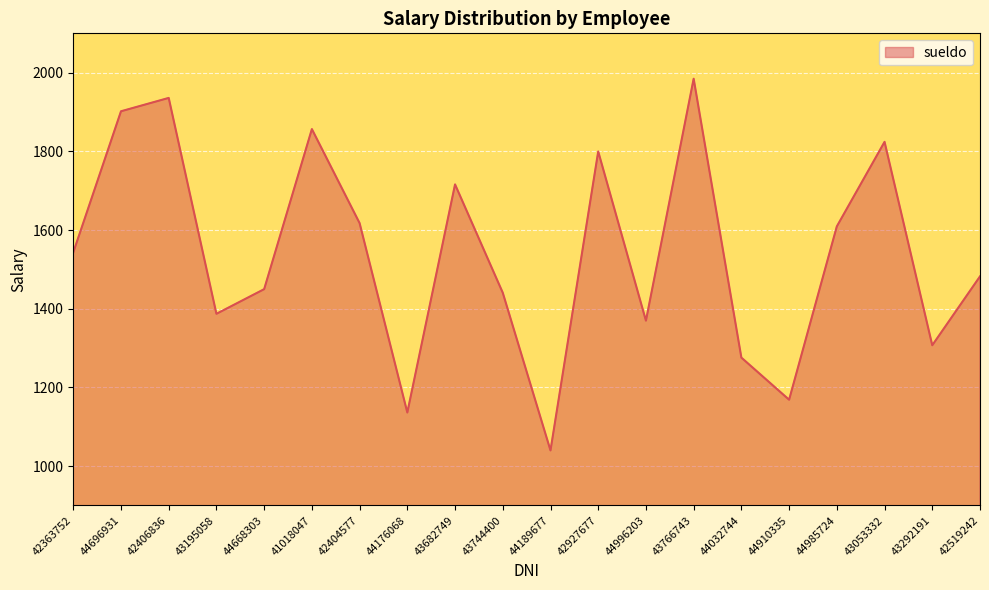

What is the sum of all values?

30846.7